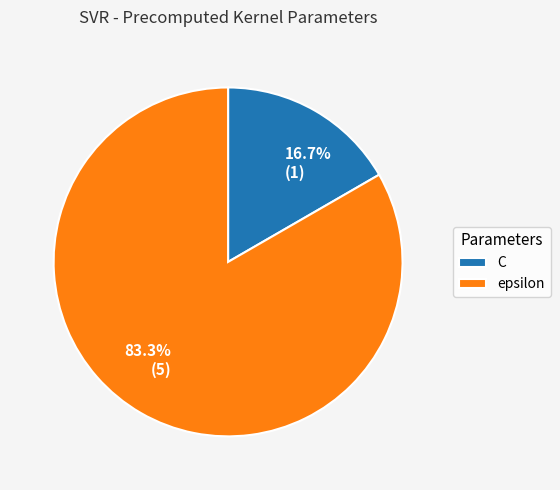

Is it true that epsilon is 91% of the pie?

False